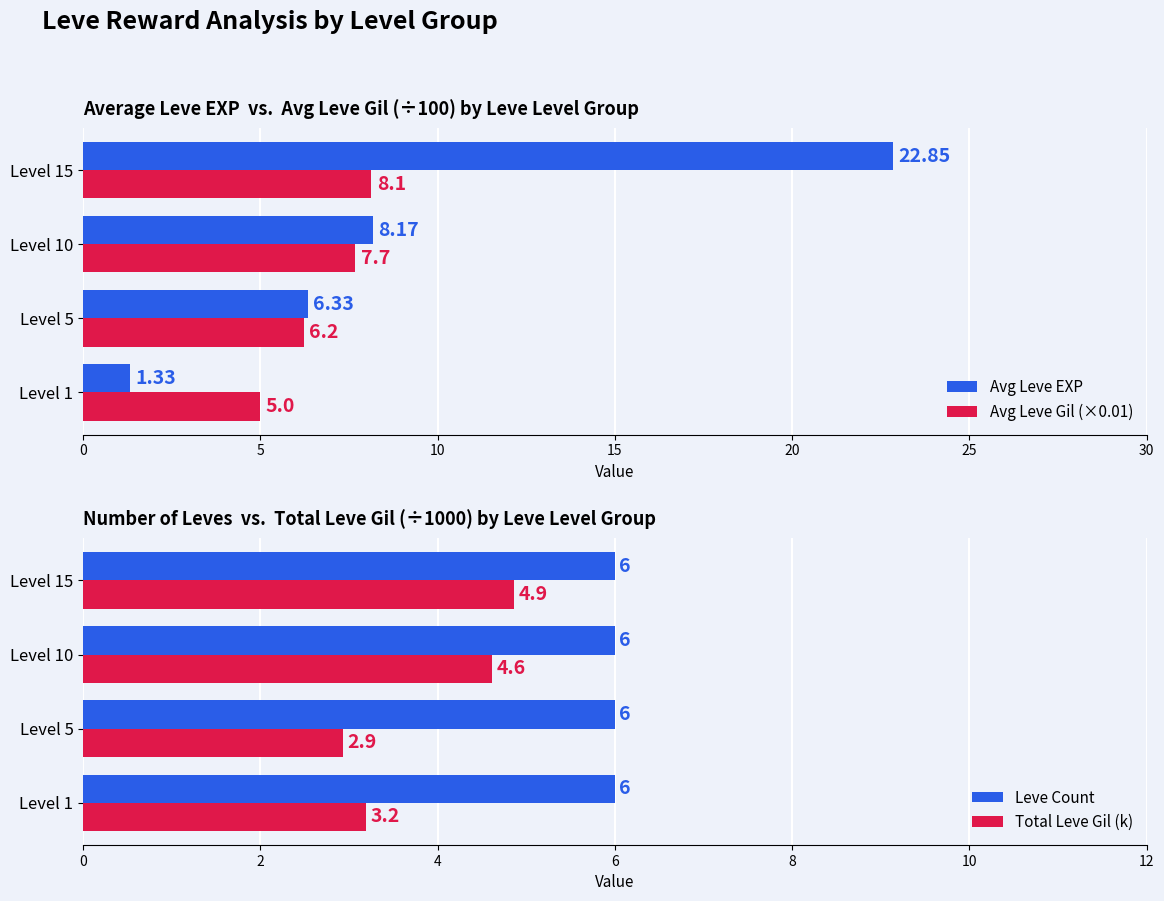

What is the difference between the Avg Leve EXP values at Level 1 and Level 15?

21.5